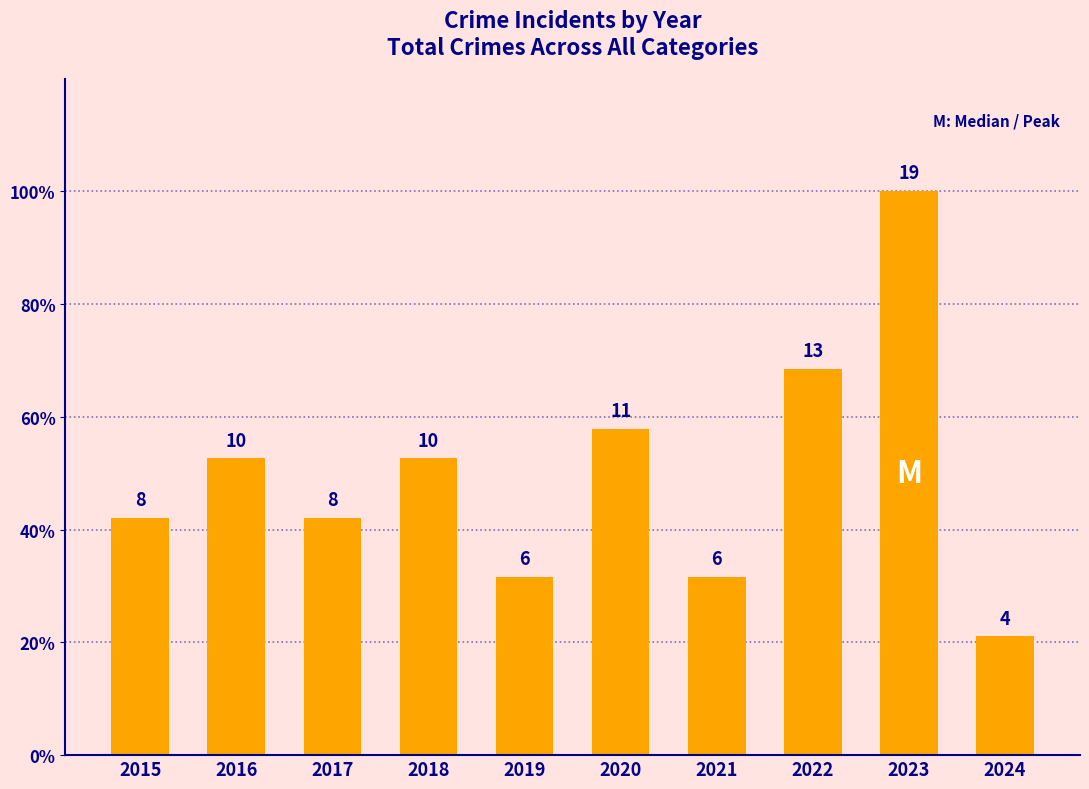

What is the value of the 1st bar from the left?

8